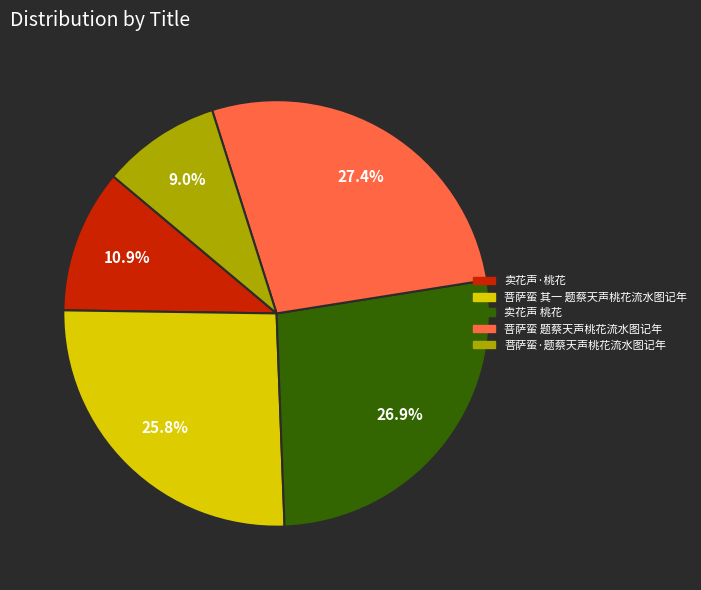

Is it true that 卖花声 桃花 is 40% of the pie?

False